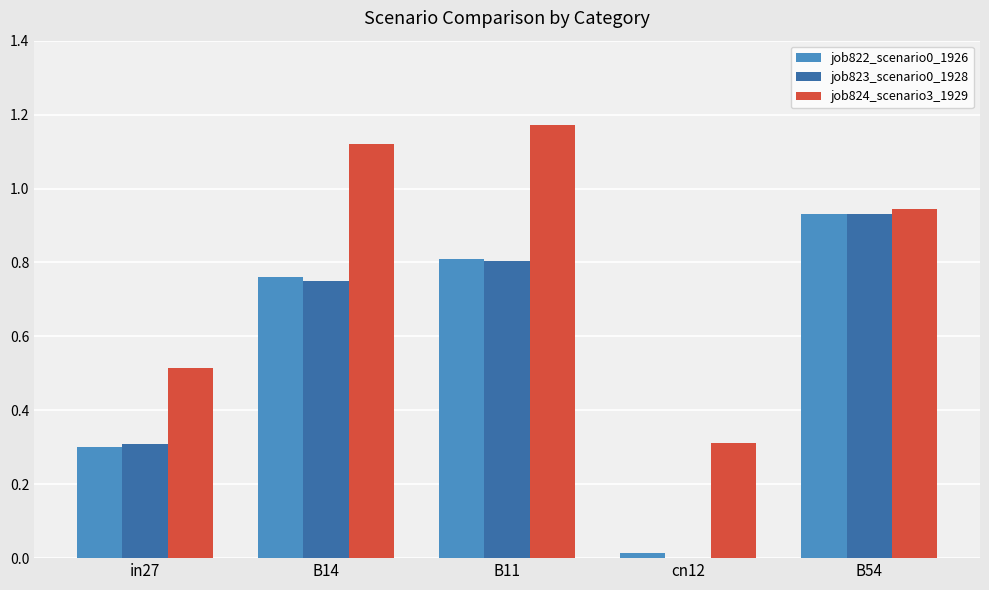

Are the bars horizontal?

No